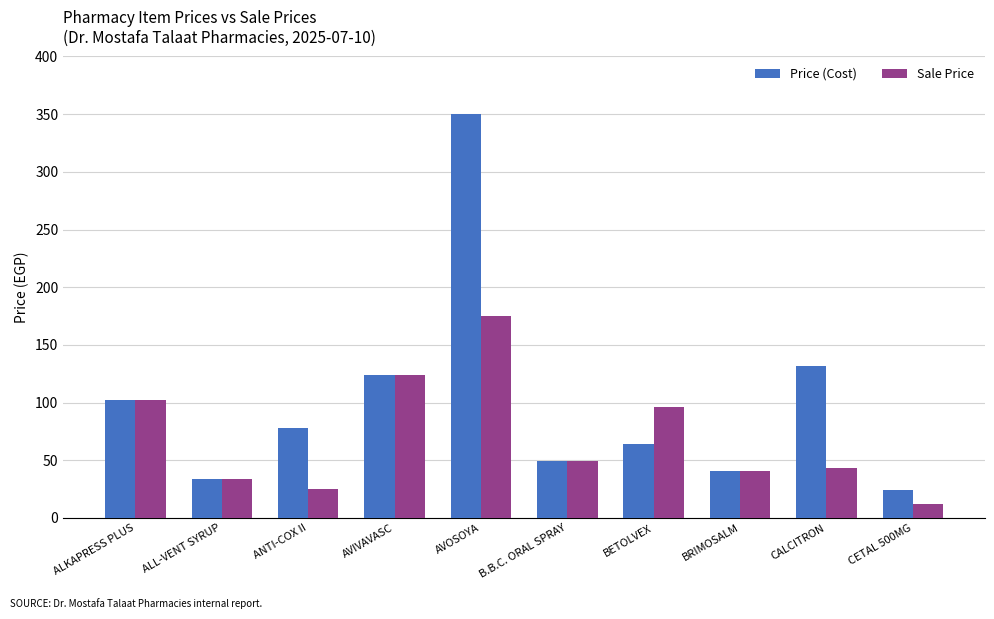

Is the value of Sale Price at AVOSOYA greater than the value of Price (Cost) at CALCITRON?

Yes